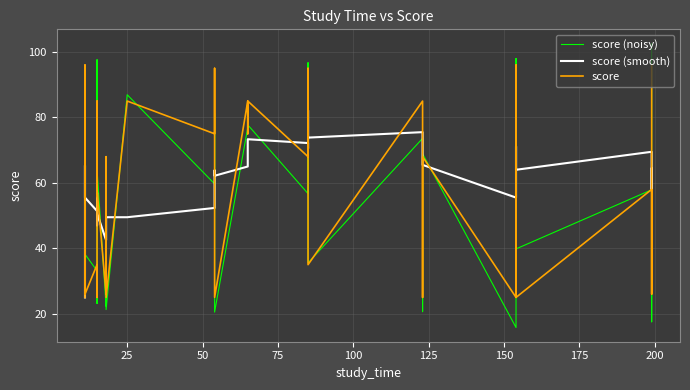

List the series in order of their peak value, highest first.

score (noisy), score, score (smooth)